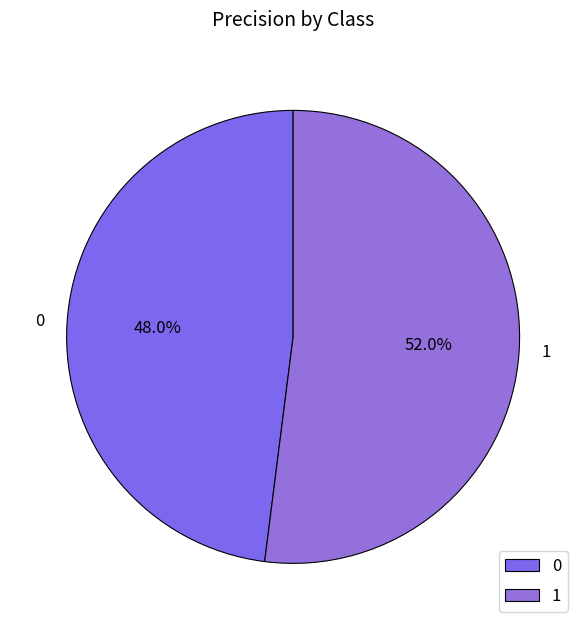

What percentage is the 0 slice, to the nearest percent?

48%